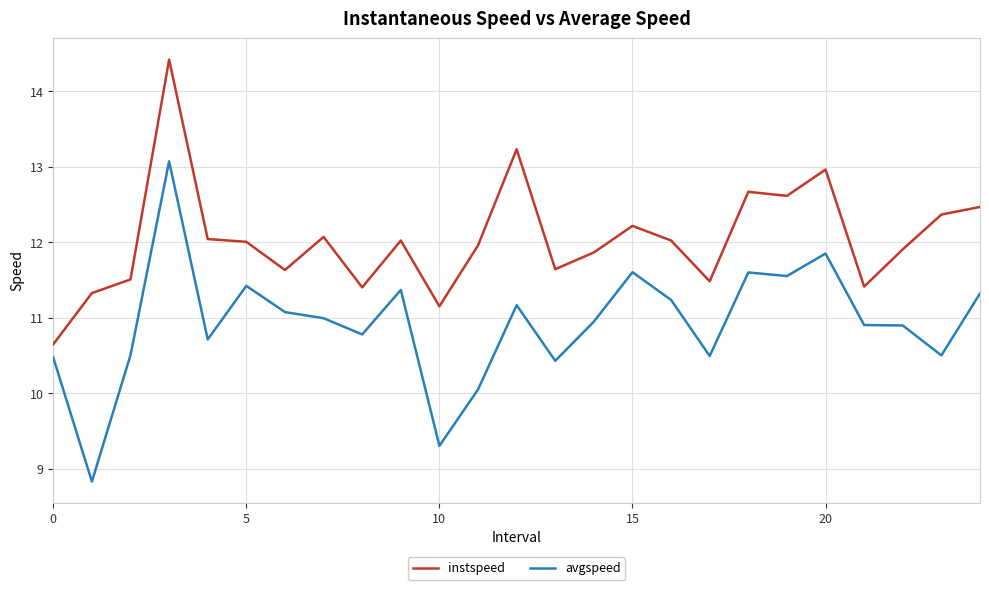

True or false: avgspeed and instspeed cross at least once.

False